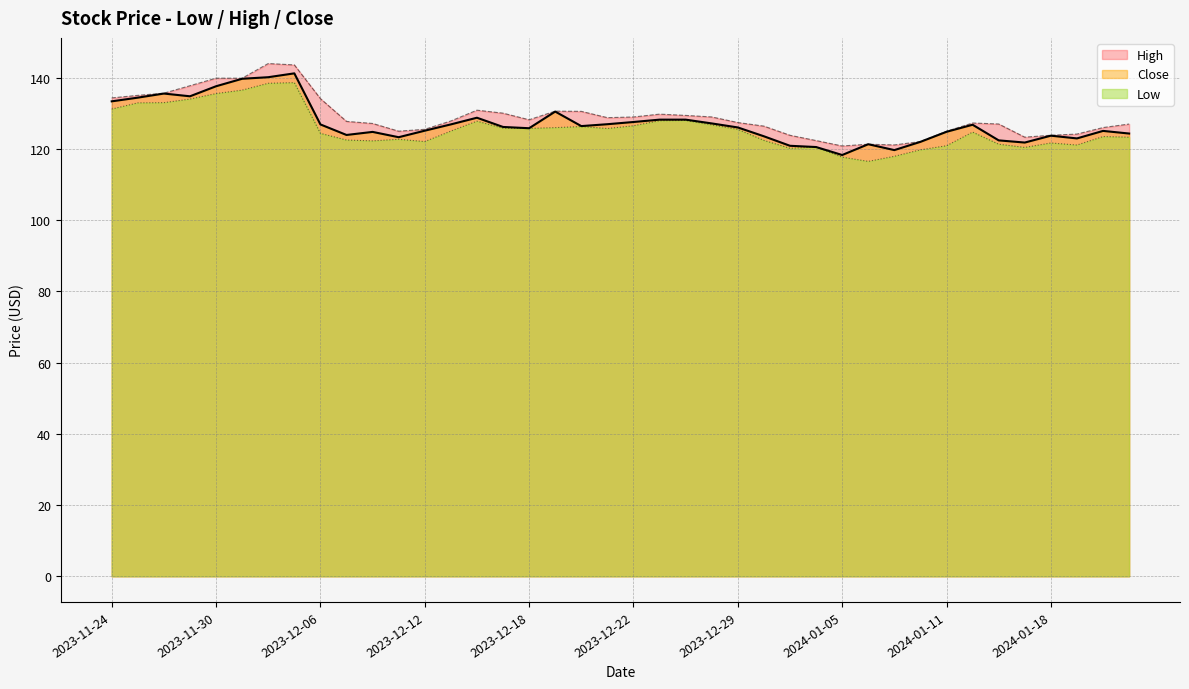

The value of Close at 2023-12-26 is 128.2. True or false?

True